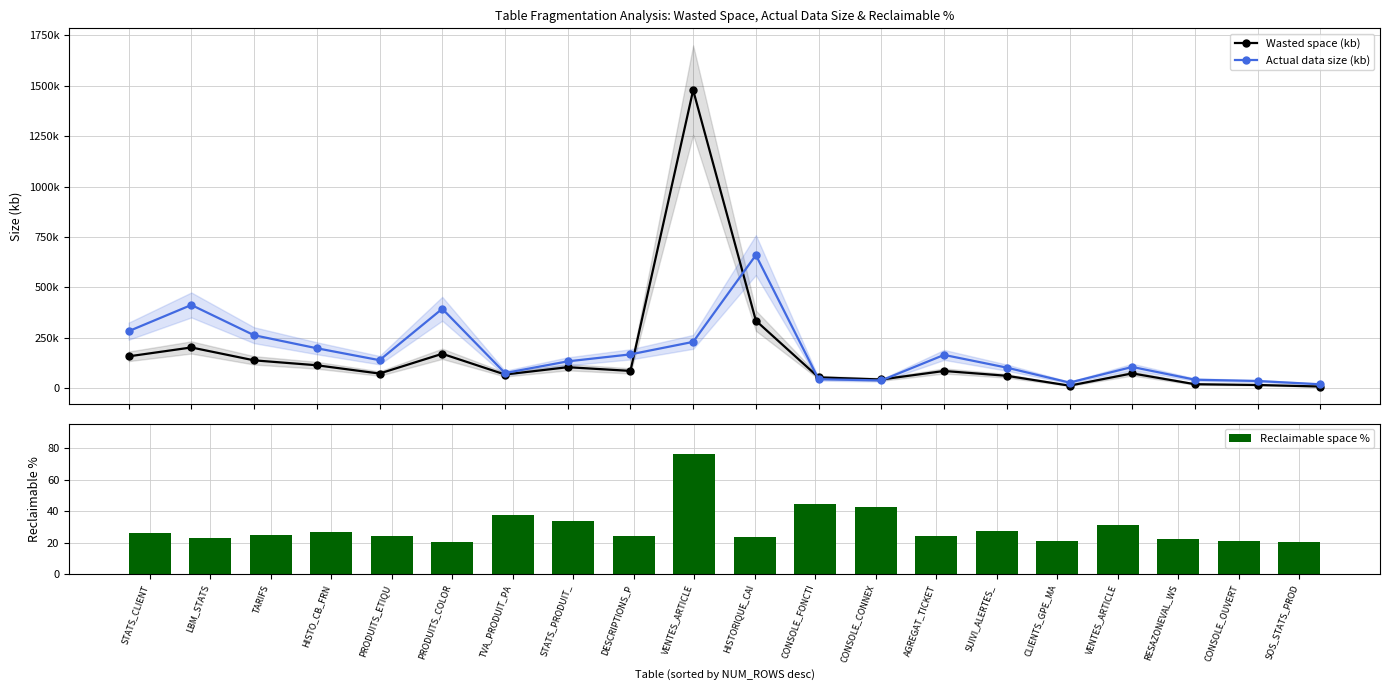

The Wasted space (kb) series shows 16019.3 at CONSOLE_OUVERT. True or false?

True